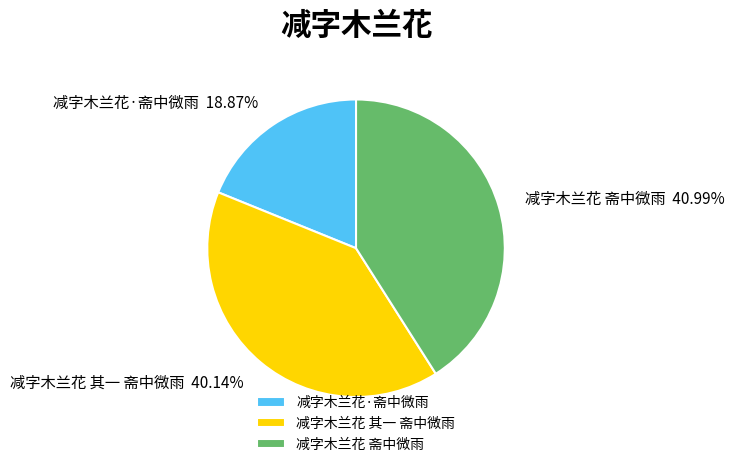

To the nearest percent, what portion does 减字木兰花·斋中微雨 represent?

19%